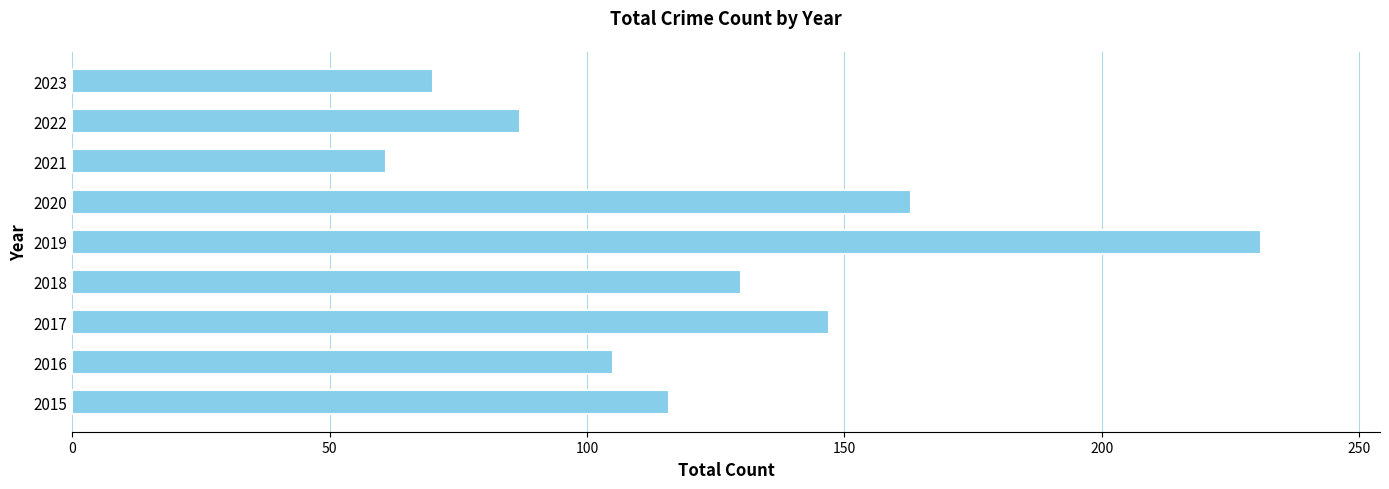

What is the difference between the maximum and minimum values?

170